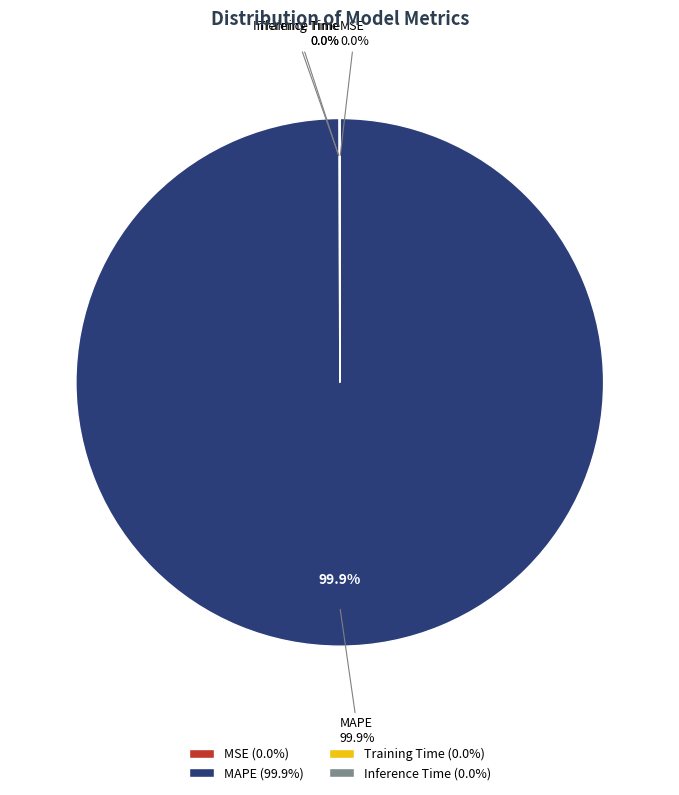

To the nearest percent, what percentage of the pie is MAPE?

100%